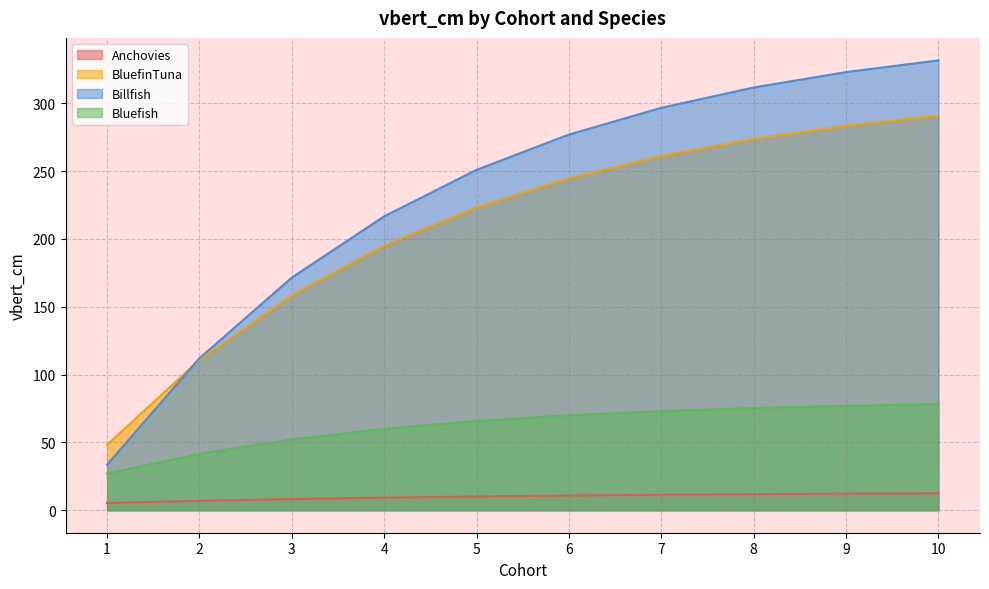

True or false: Anchovies and Billfish intersect in this chart.

False